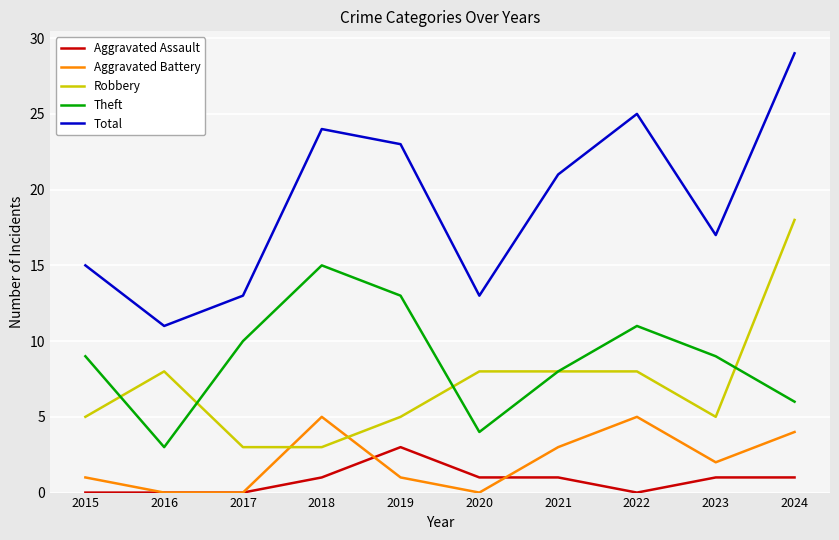

What is the total value across all series at 2018?

48